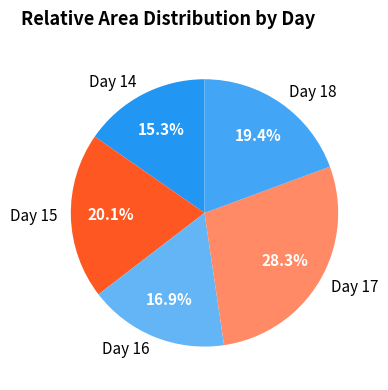

Count the number of slices in the pie.

5